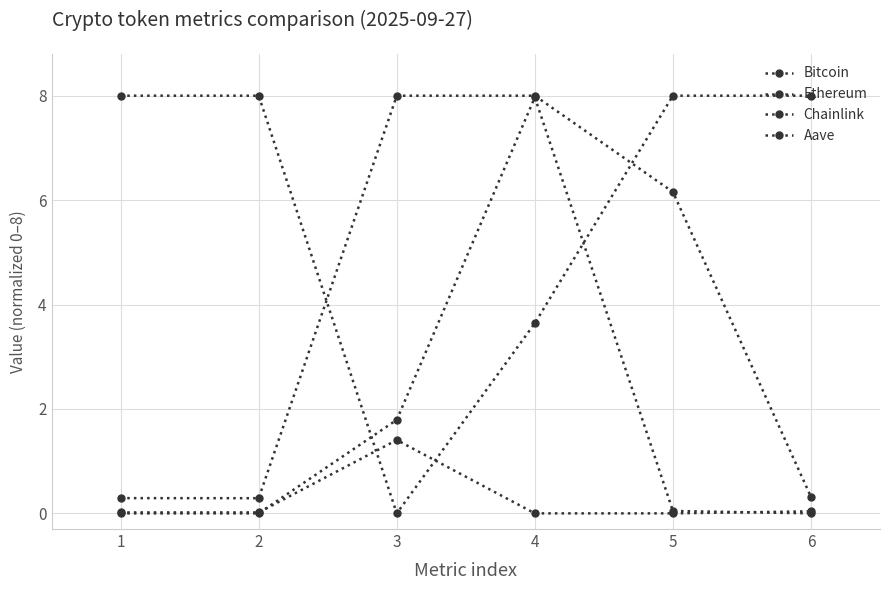

At which label does Ethereum first exceed 6?

3